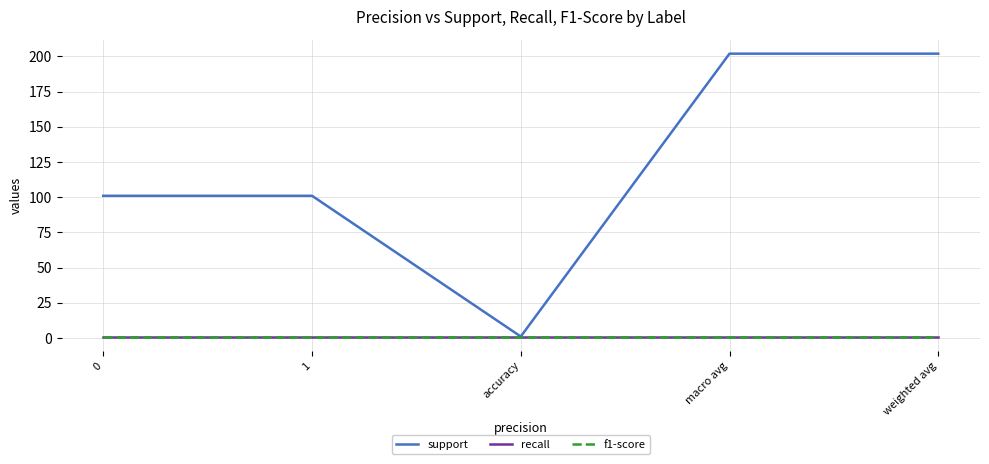

True or false: support has a value of 38 at 0.

False